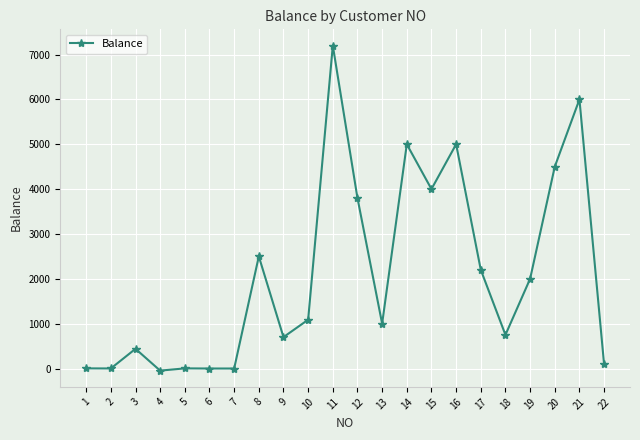

The chart shows a value of 1000 at 13. True or false?

True